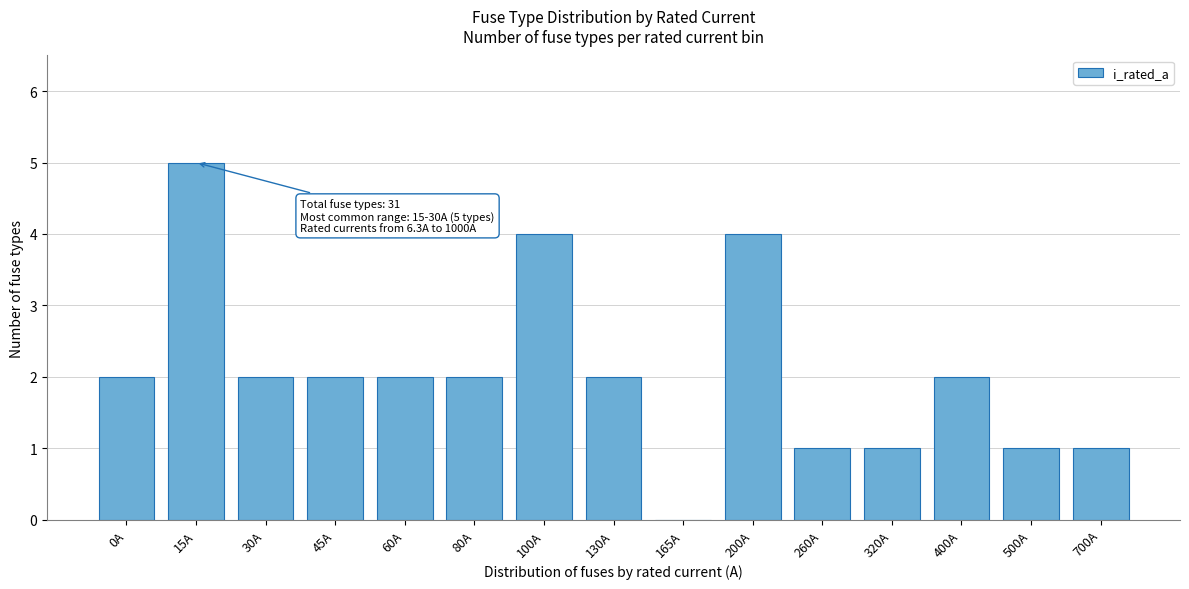

Reading right to left, list all the values displayed in this chart.

700A=1	500A=1	400A=2	320A=1	260A=1	200A=4	165A=0	130A=2	100A=4	80A=2	60A=2	45A=2	30A=2	15A=5	0A=2